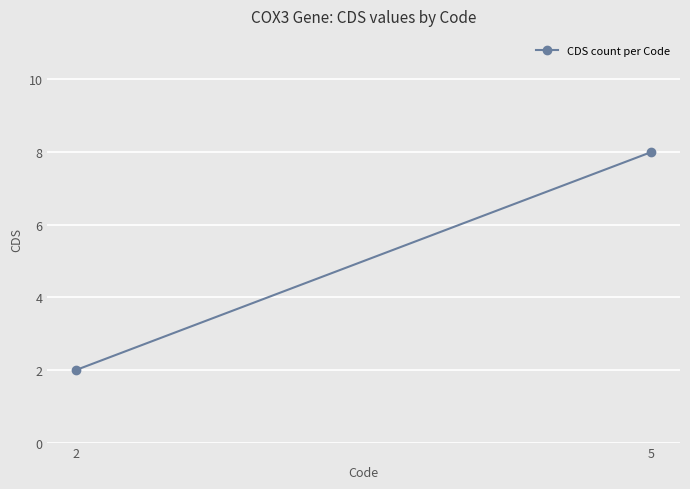

At which category does the chart reach its peak across all series?

5